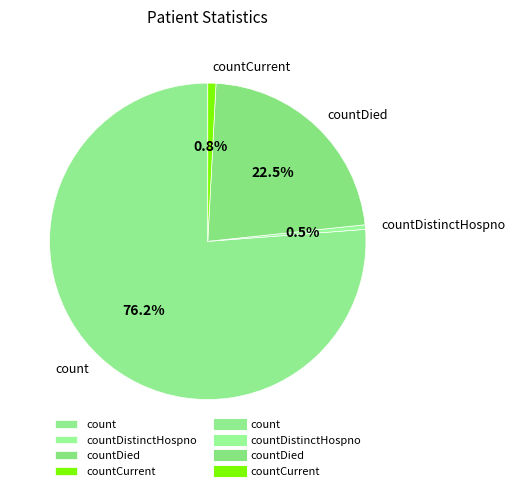

Which has a higher value, countDistinctHospno or count?

count